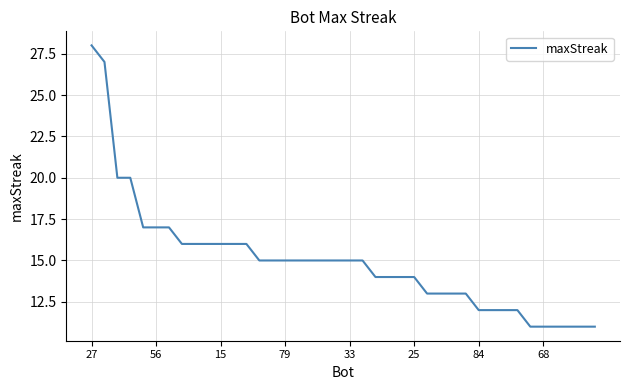

What is the maximum value shown in the chart?

28